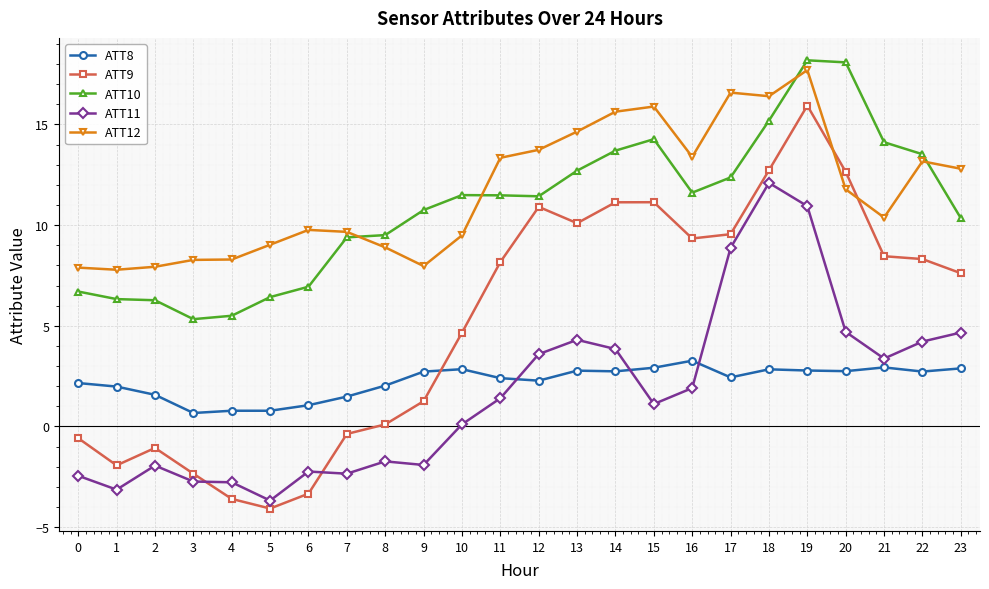

How many times do ATT12 and ATT9 cross each other?

2